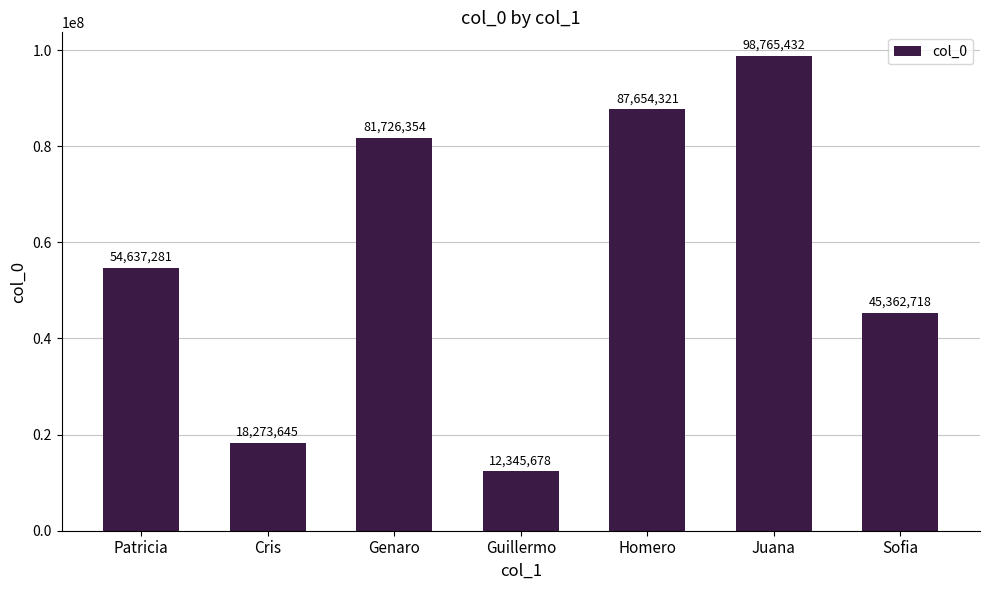

What is the difference between the values at Homero and Guillermo?

75308643